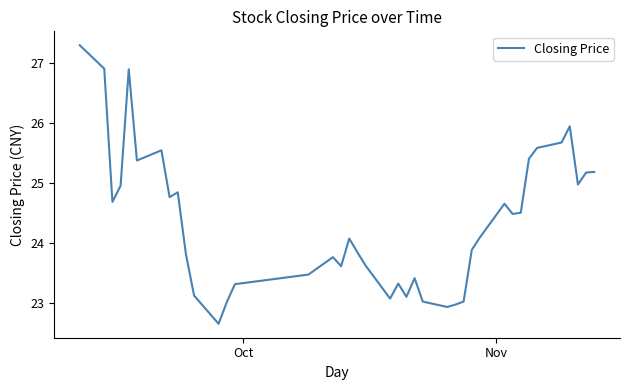

What is the minimum value shown in the chart?

22.7